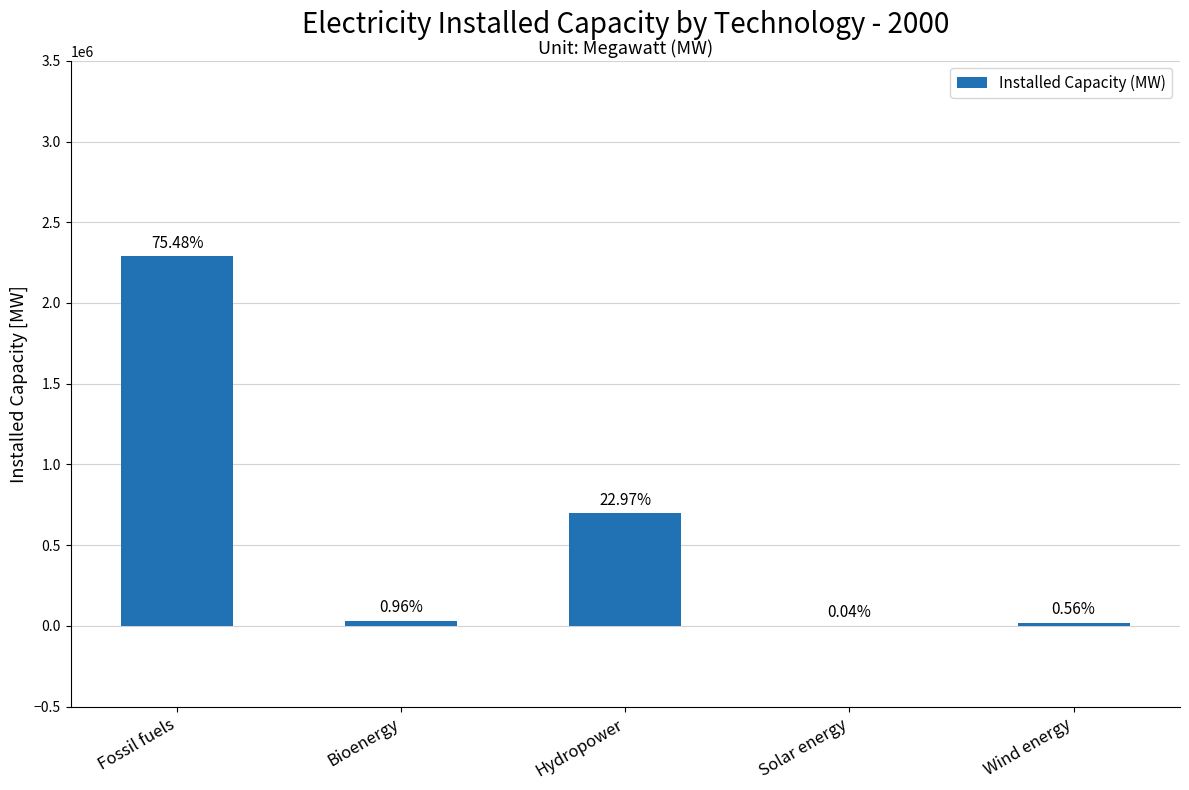

True or false: the data shows 938834.5 at Hydropower.

False